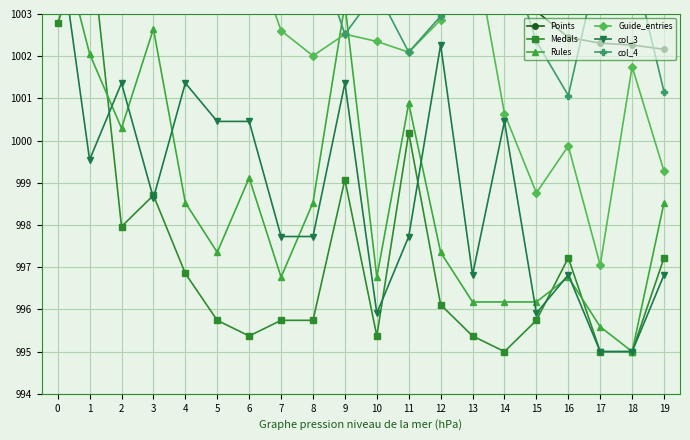

Reading left to right, what are all the values shown in this chart?

Points: 0=1005.0	1=1004.8	2=1004.8	3=1004.7	4=1004.4	5=1004.3	6=1004.1	7=1003.9	8=1003.9	9=1003.8	10=1003.4	11=1003.3	12=1003.3	13=1003.3	14=1003.1	15=1003.1	16=1002.4	17=1002.3	18=1002.3	19=1002.2
Medals: 0=1002.8	1=1005.0	2=998.0	3=998.7	4=996.9	5=995.7	6=995.4	7=995.7	8=995.7	9=999.1	10=995.4	11=1000.2	12=996.1	13=995.4	14=995.0	15=995.7	16=997.2	17=995.0	18=995.0	19=997.2
Rules: 0=1005.0	1=1002.1	2=1000.3	3=1002.6	4=998.5	5=997.4	6=999.1	7=996.8	8=998.5	9=1003.2	10=996.8	11=1000.9	12=997.4	13=996.2	14=996.2	15=996.2	16=996.8	17=995.6	18=995.0	19=998.5
Guide_entries: 0=1004.7	1=1004.7	2=1004.8	3=1005.0	4=1003.4	5=1003.9	6=1004.7	7=1002.6	8=1002.0	9=1002.5	10=1002.4	11=1002.1	12=1002.9	13=1004.8	14=1000.6	15=998.8	16=999.9	17=997.1	18=1001.8	19=999.3
col_3: 0=1005.0	1=999.5	2=1001.4	3=998.6	4=1001.4	5=1000.5	6=1000.5	7=997.7	8=997.7	9=1001.4	10=995.9	11=997.7	12=1002.3	13=996.8	14=1000.5	15=995.9	16=996.8	17=995.0	18=995.0	19=996.8
col_4: 0=1004.7	1=1004.7	2=1004.8	3=1005.0	4=1004.9	5=1004.8	6=1004.7	7=1004.7	8=1004.7	9=1002.5	10=1003.5	11=1002.1	12=1002.9	13=1004.9	14=1004.7	15=1002.4	16=1001.1	17=1004.4	18=1004.3	19=1001.2